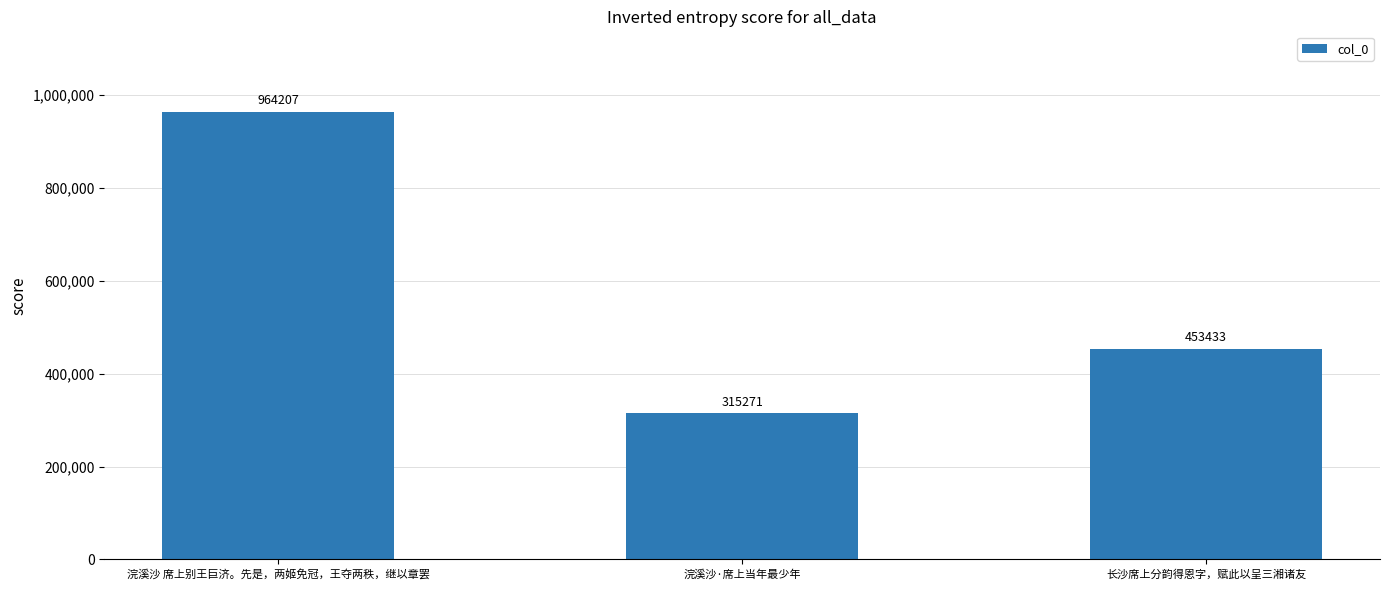

What is the difference between the maximum and minimum values?

648936